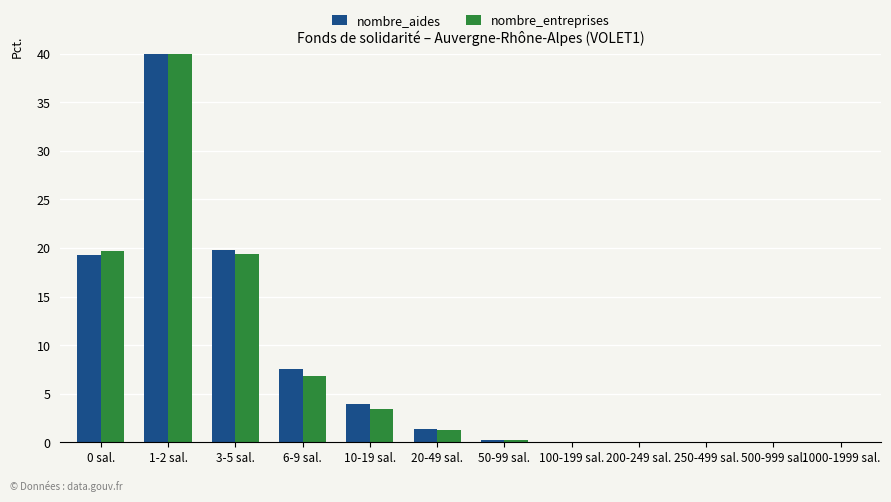

Reading left to right, list all the values displayed in this chart.

nombre_aides: 19.3	47.8	19.8	7.5	4.0	1.3	0.2	0.0	0.0	0.0	0.0	0.0
nombre_entreprises: 19.7	49.2	19.4	6.9	3.4	1.2	0.2	0.1	0.0	0.0	0.0	0.0